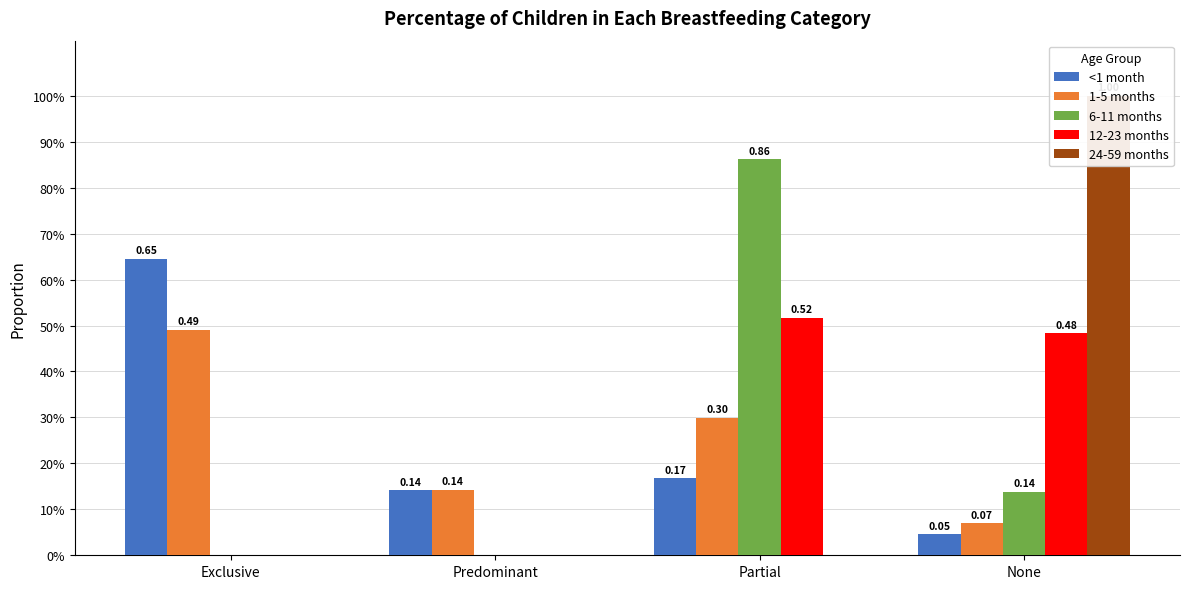

The value of 6-11 months at Predominant is 0.3. True or false?

False